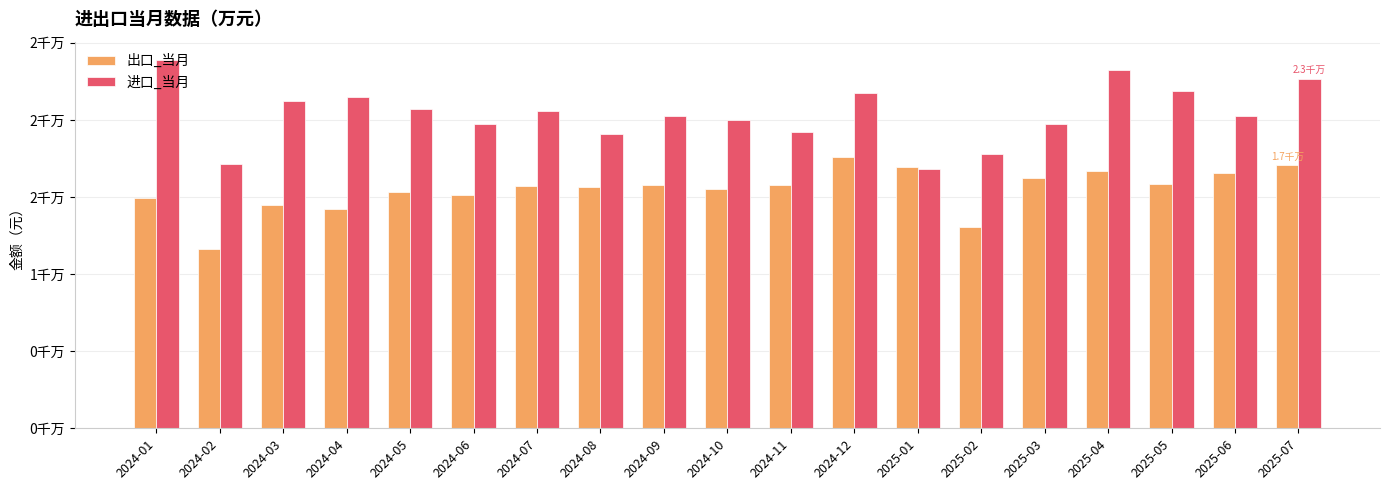

What is the difference between the 进口_当月 values at 2025-04 and 2025-01?

6459326